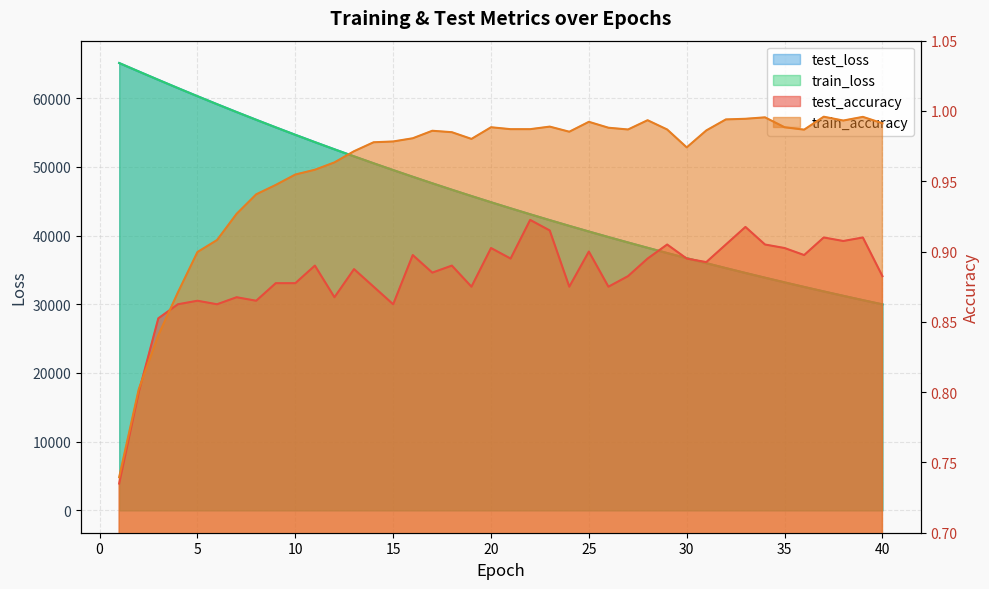

Read the train_loss value at 1.

65110.0